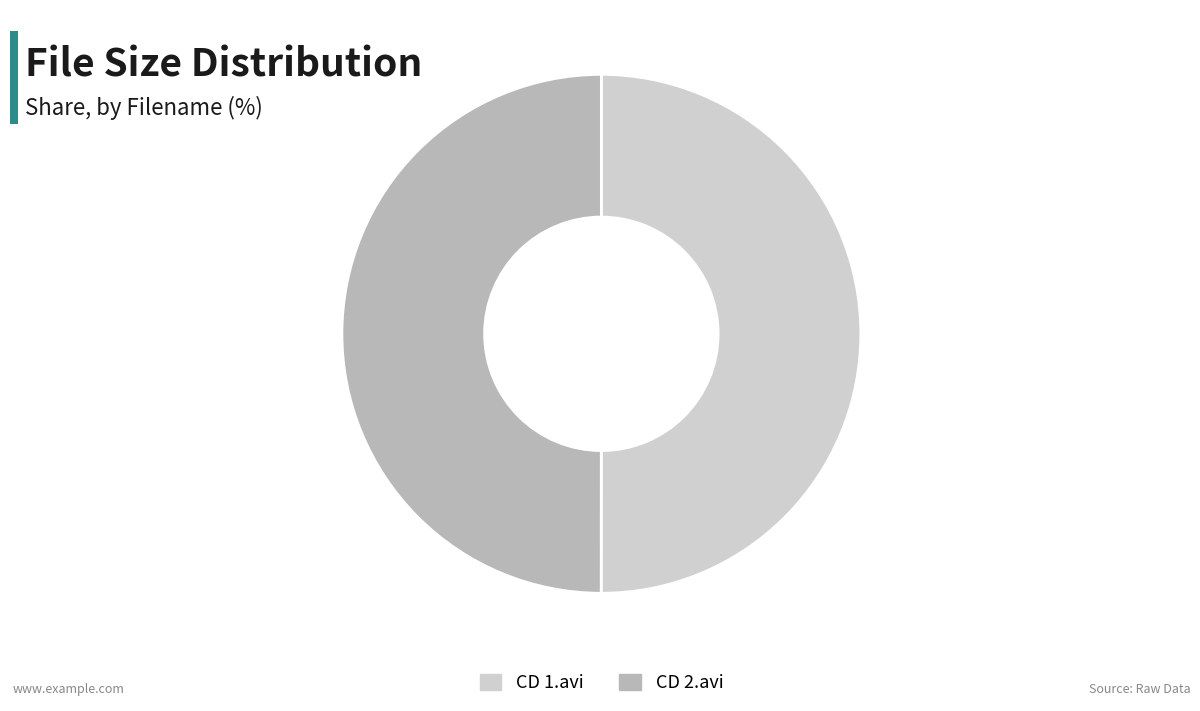

Do CD 2.avi and CD 1.avi together represent more than half of the pie?

Yes